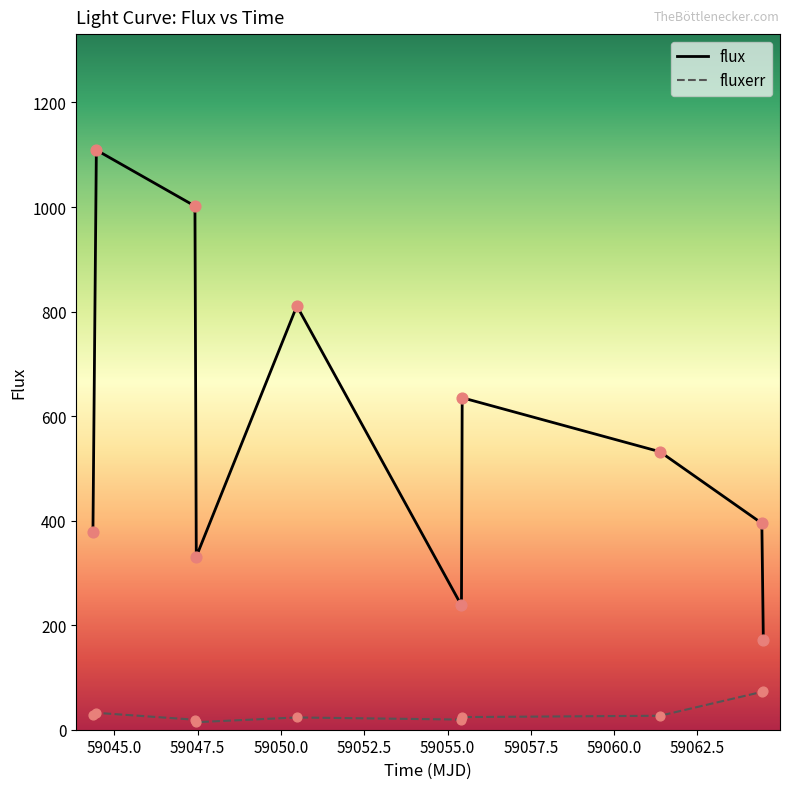

List the series in order of their peak value, lowest first.

fluxerr, flux